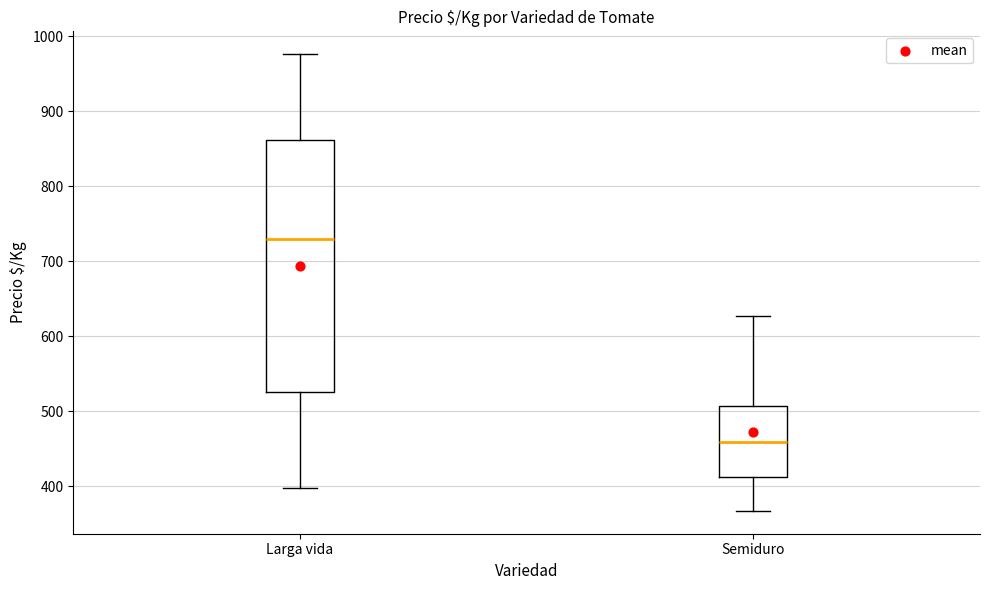

Which box has the highest median line?

Larga vida